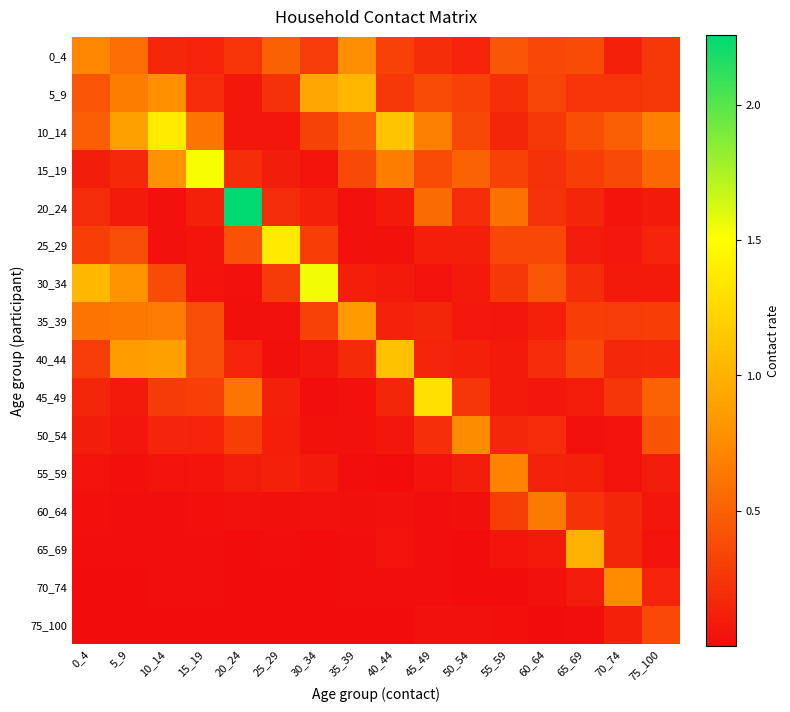

At which category is the sum across all series the highest?

10_14